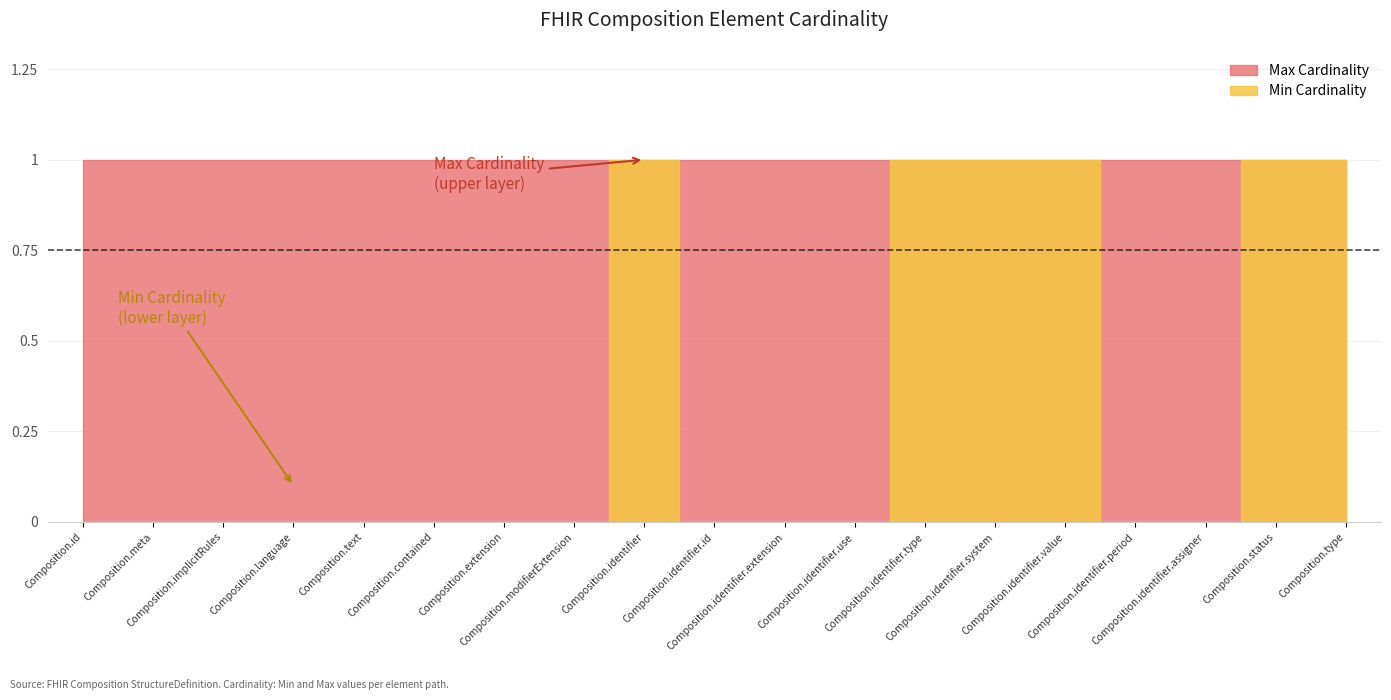

List the labels in order of Min Cardinality value, largest first.

Composition.identifier, Composition.identifier.type, Composition.identifier.system, Composition.identifier.value, Composition.status, Composition.type, Composition.id, Composition.meta, Composition.implicitRules, Composition.language, Composition.text, Composition.contained, Composition.extension, Composition.modifierExtension, Composition.identifier.id, Composition.identifier.extension, Composition.identifier.use, Composition.identifier.period, Composition.identifier.assigner